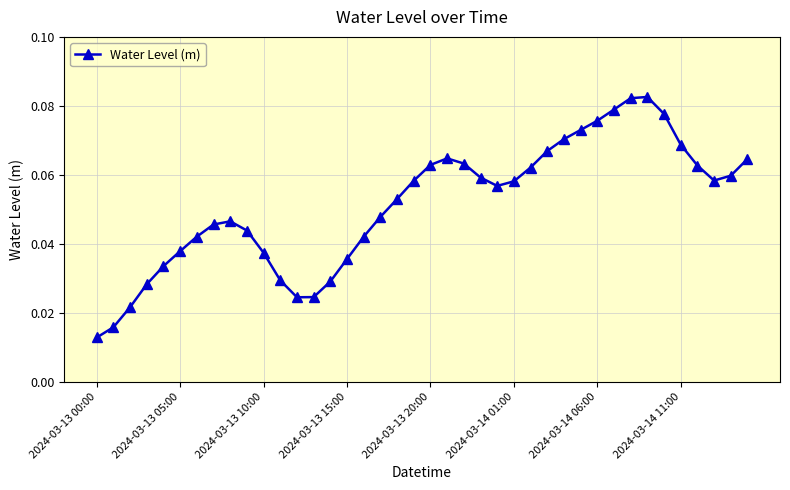

How many points are lower than both their immediate neighbors (excluding endpoints)?

3